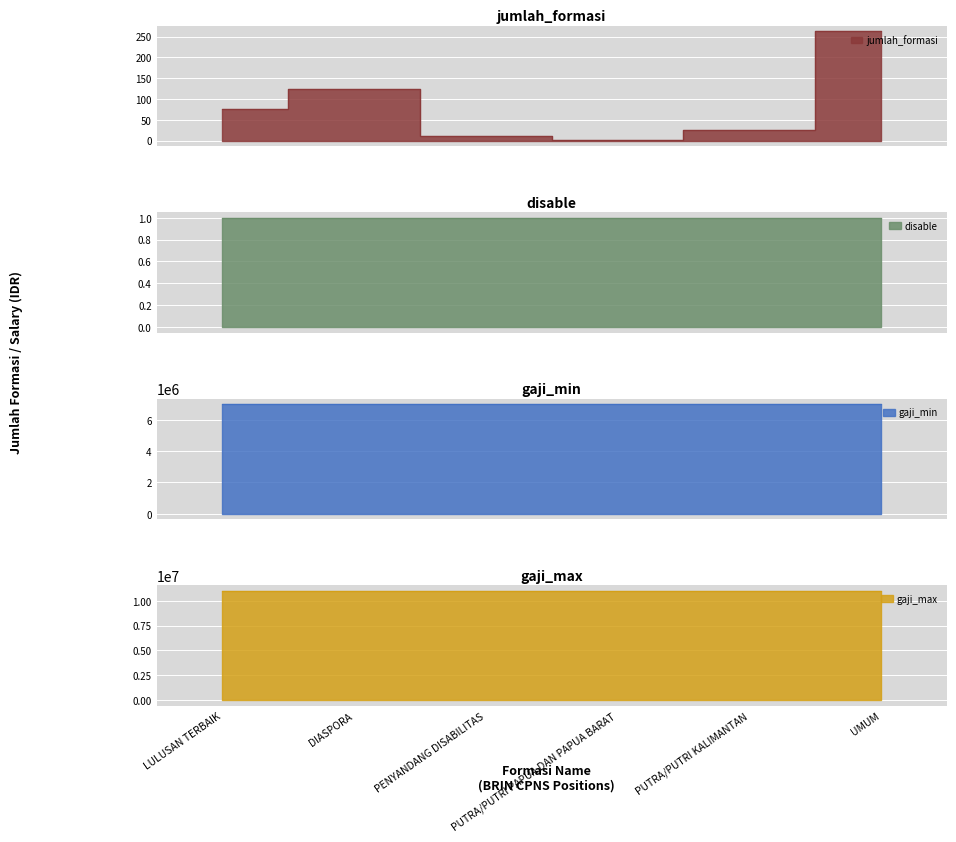

What is the lowest value of the jumlah_formasi series?

2